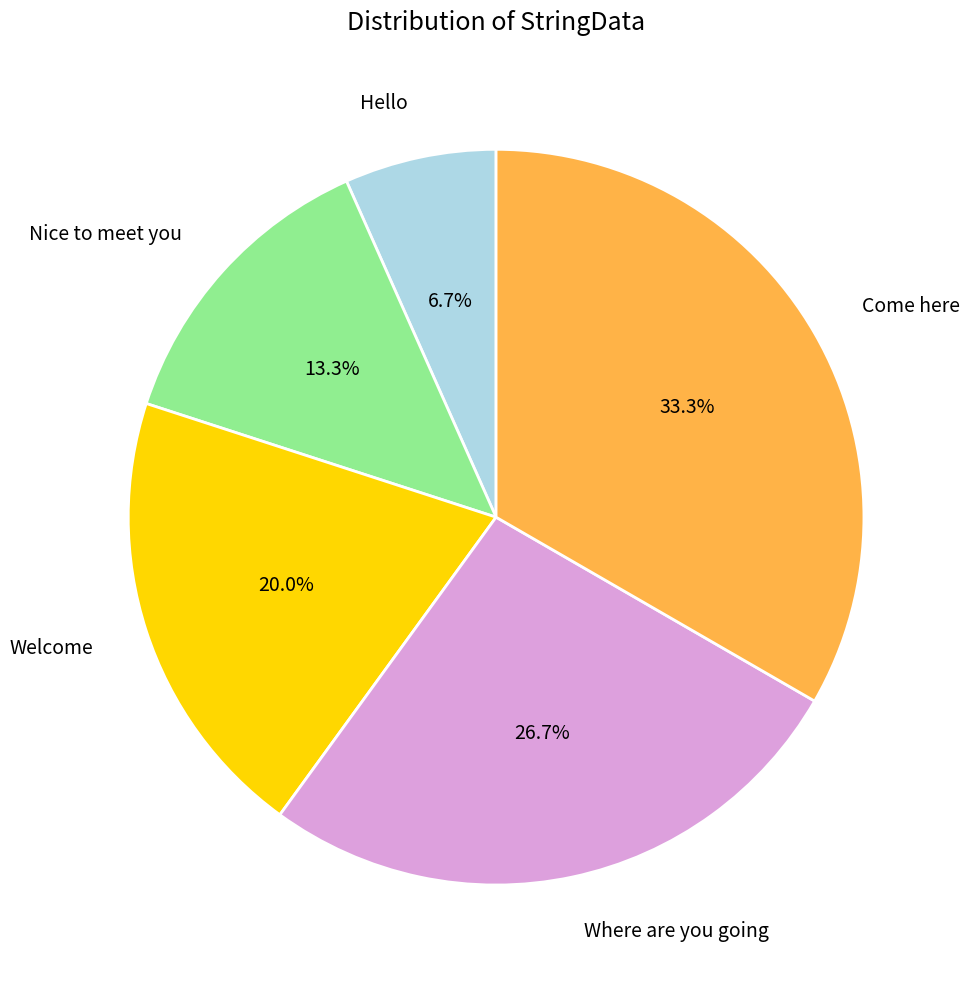

Which has a higher value, Welcome or Hello?

Welcome